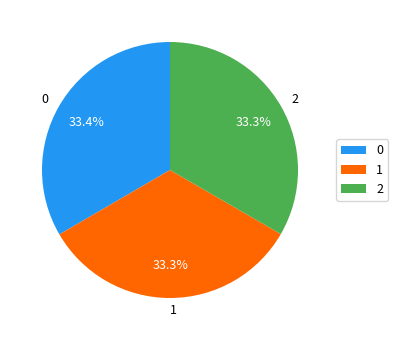

What is the ratio of the value at 2 to the value at 1?

1.0